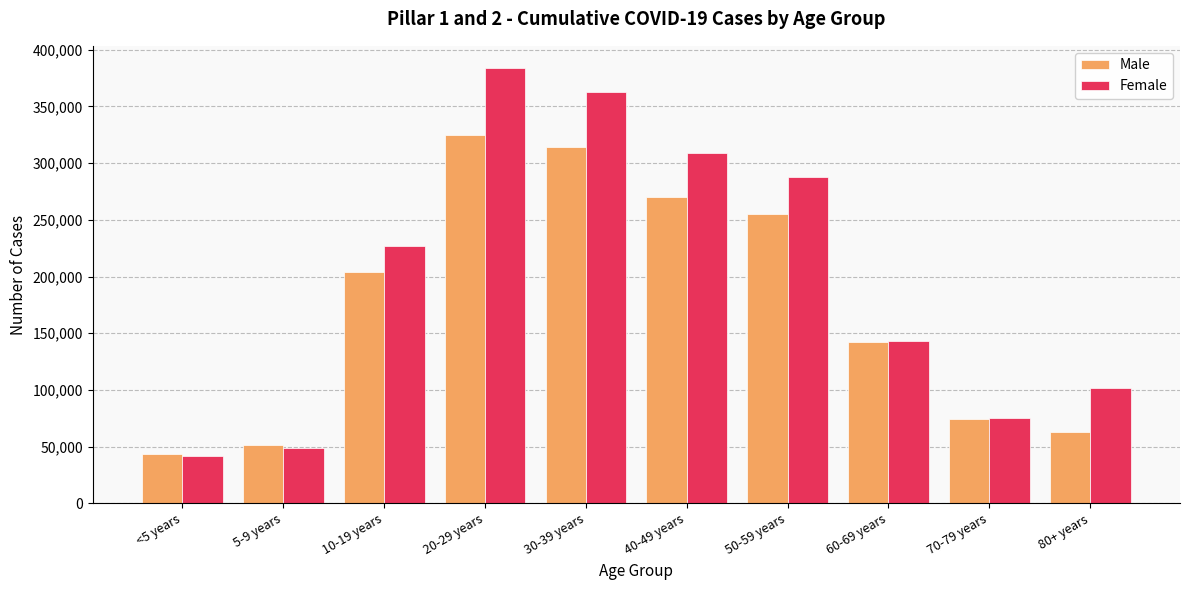

What is the smallest value displayed?

41566